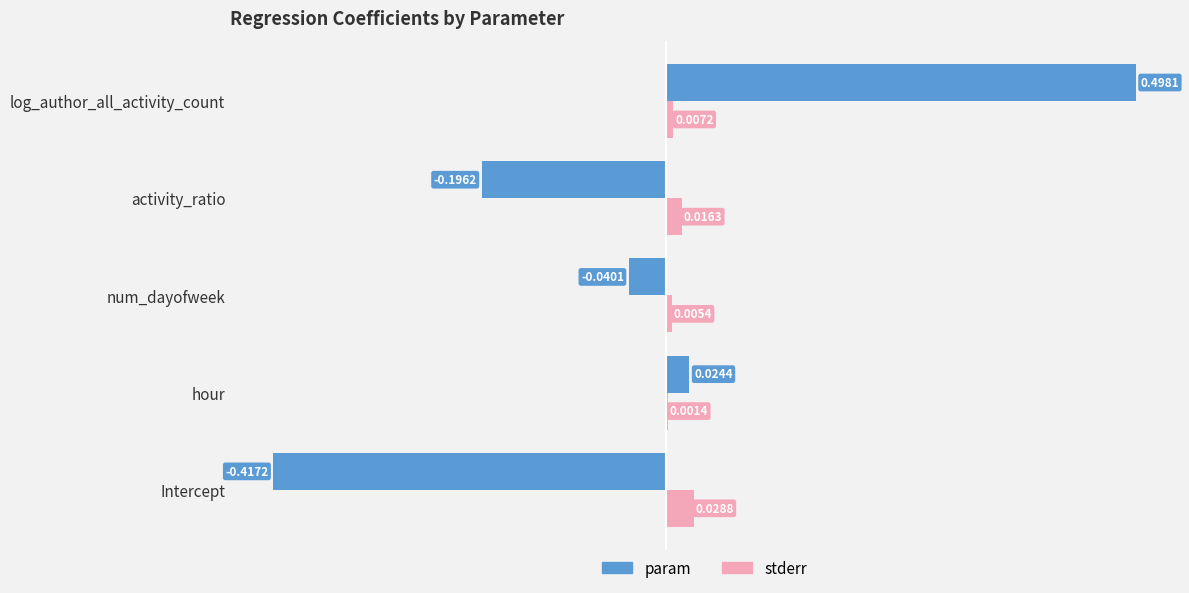

Which series changed the most between hour and num_dayofweek?

param